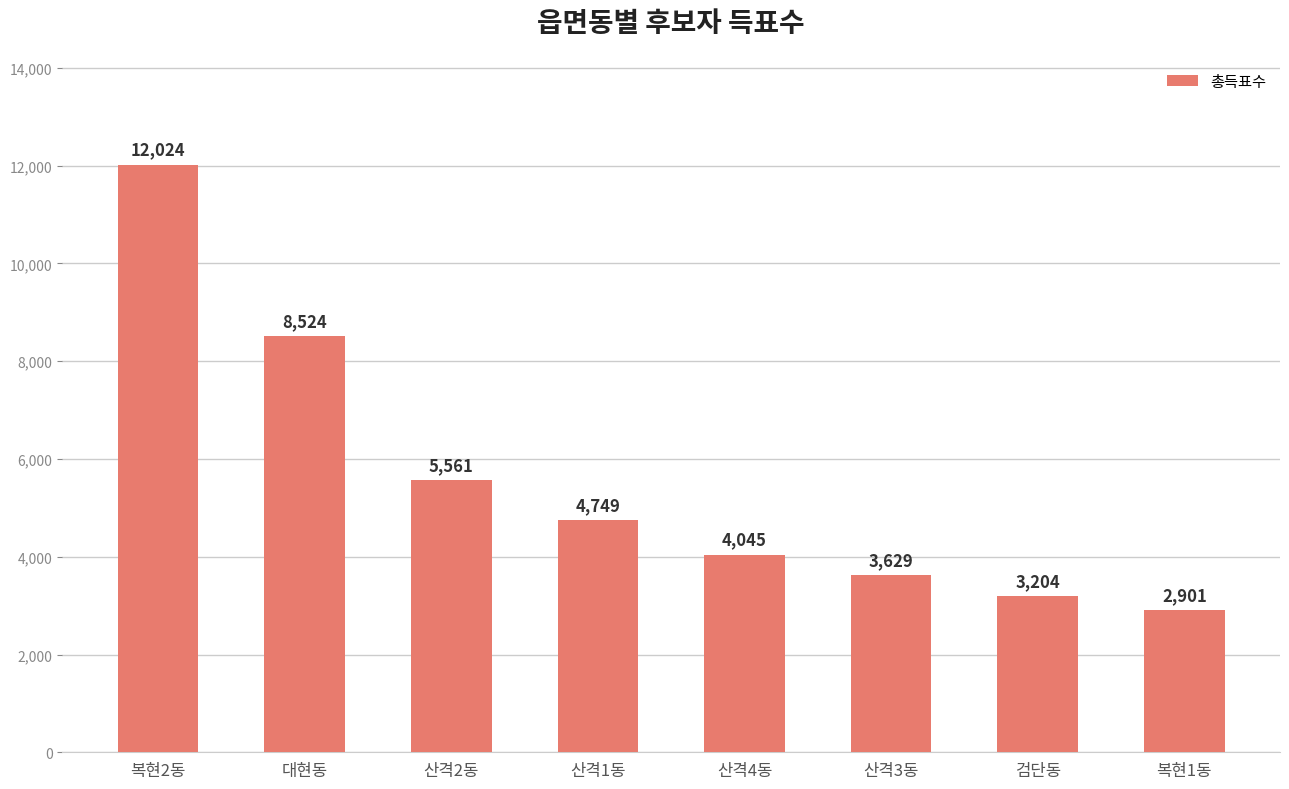

What is the difference between the maximum and minimum values?

9123